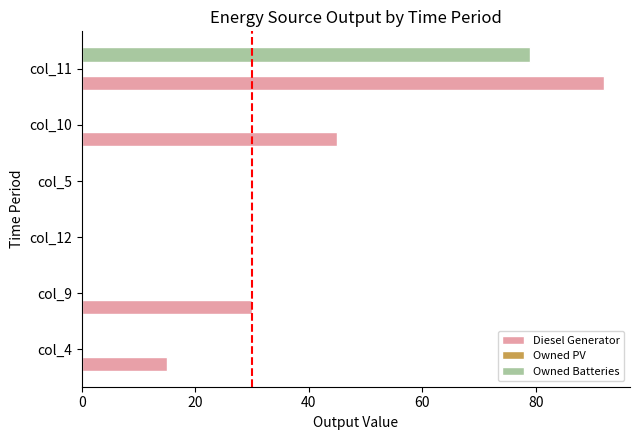

Where is Diesel Generator nearest to the value 46?

col_10